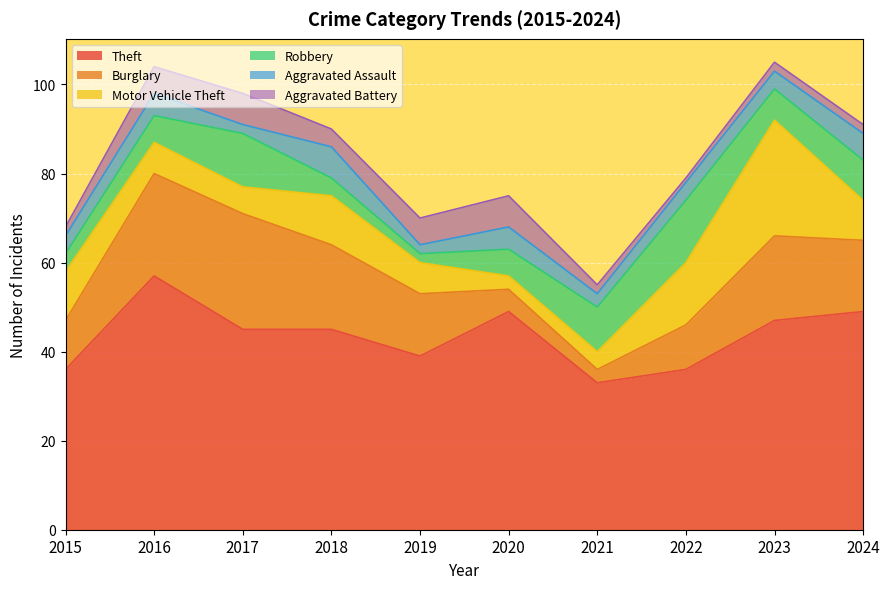

What is the difference between the second highest and second lowest values in the Aggravated Battery series?

5